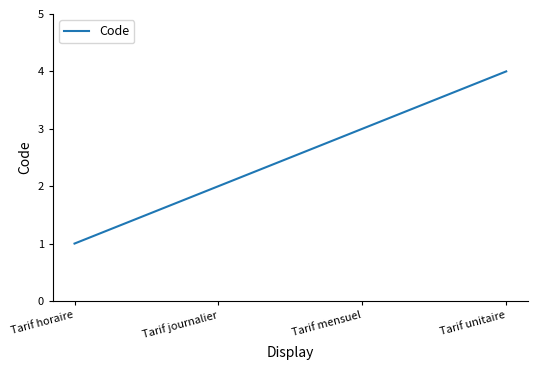

Reading right to left, list all the values displayed in this chart.

Tarif unitaire=4	Tarif mensuel=3	Tarif journalier=2	Tarif horaire=1